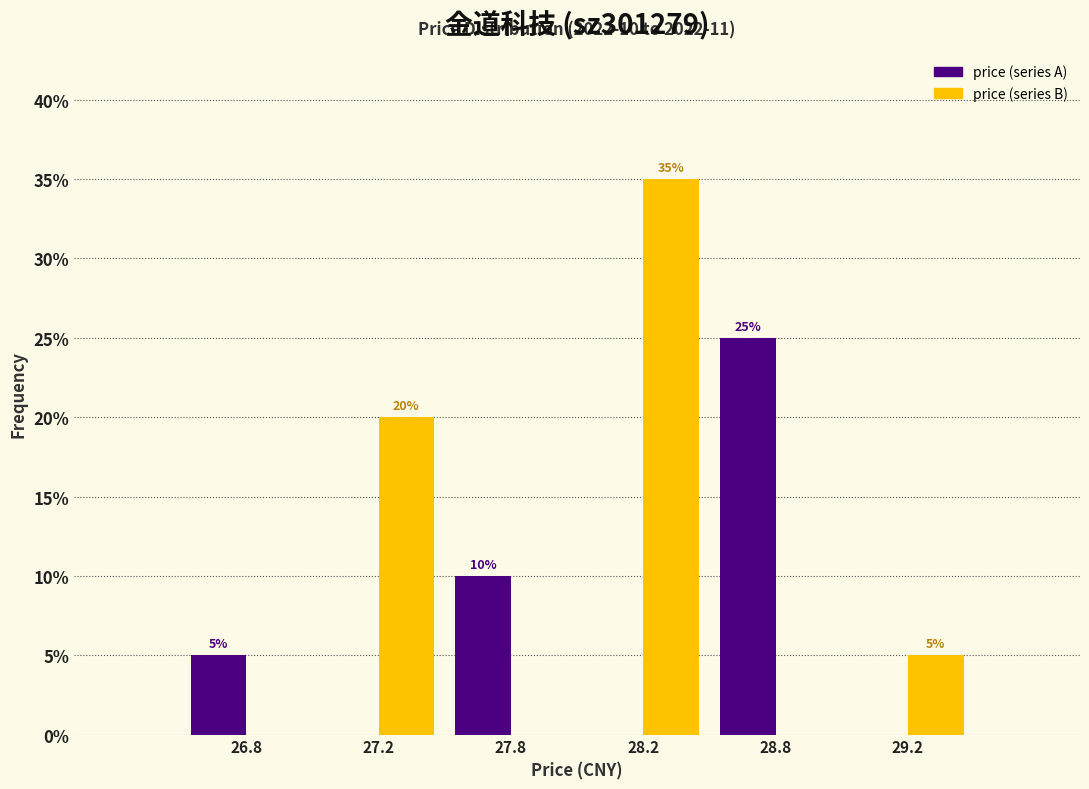

Reading left to right, what are all the values shown in this chart?

price (series A): 26.8=5	27.2=0	27.8=10	28.2=0	28.8=25	29.2=0
price (series B): 26.8=0	27.2=20	27.8=0	28.2=35	28.8=0	29.2=5